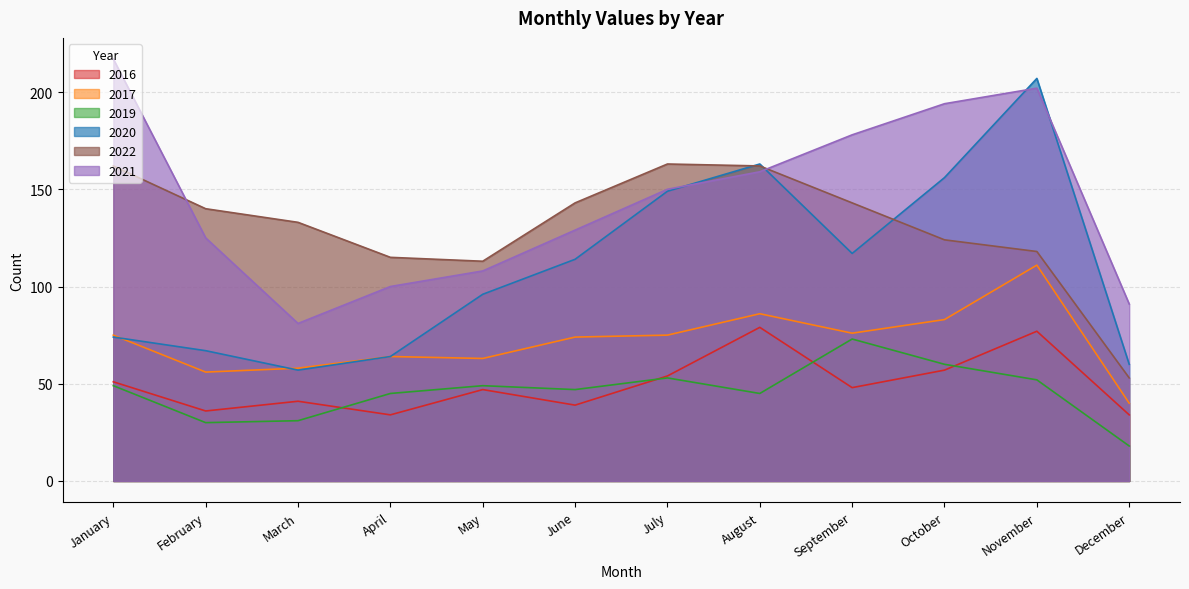

What is the difference between the maximum and second lowest values in the 2020 series?

147